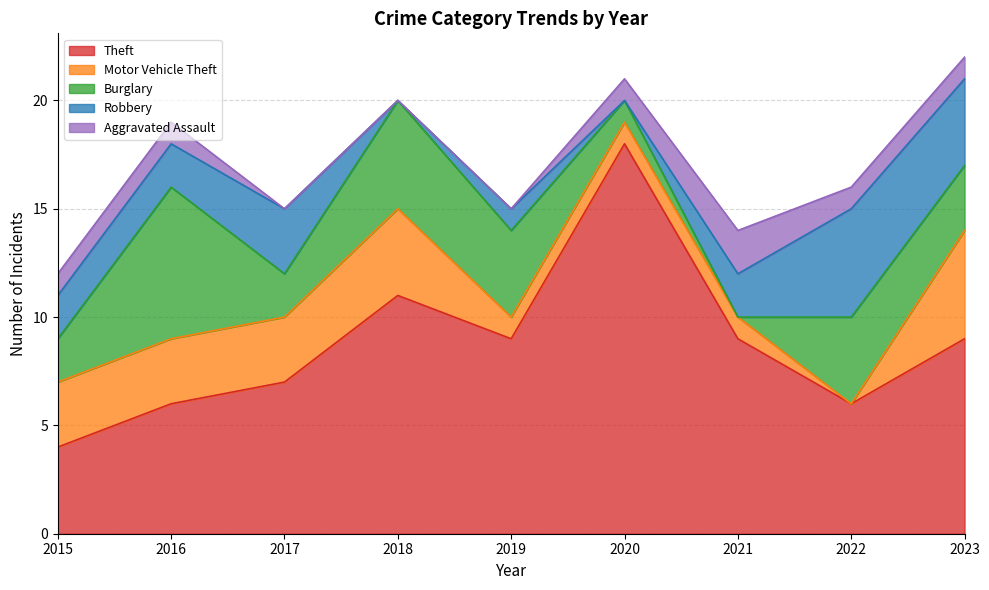

How many intersections are there between Robbery and Burglary?

3